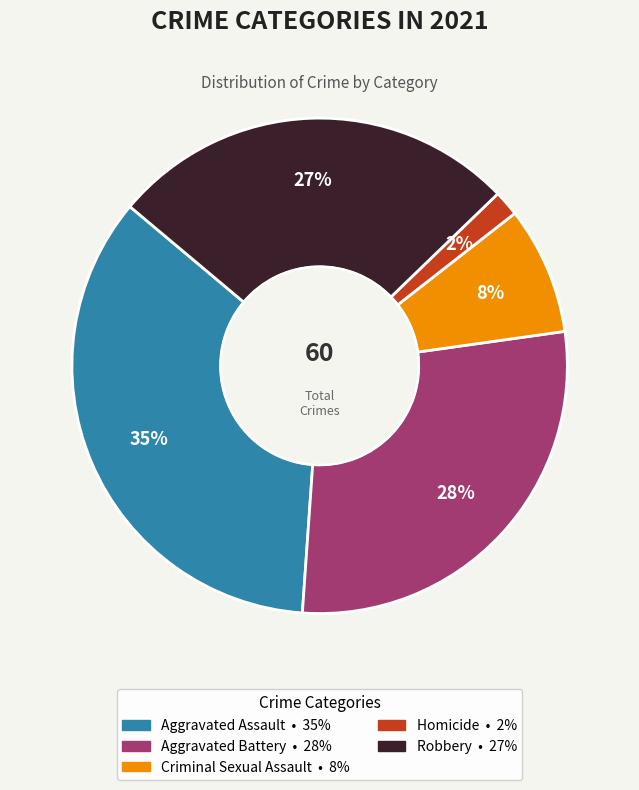

The Robbery slice represents 38% of the pie. True or false?

False